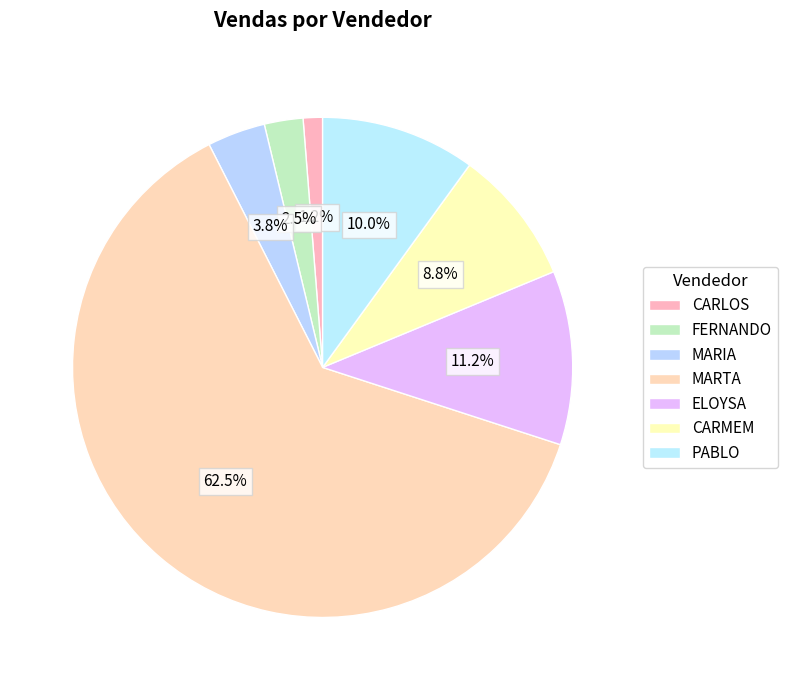

How many slices are in this pie chart?

7